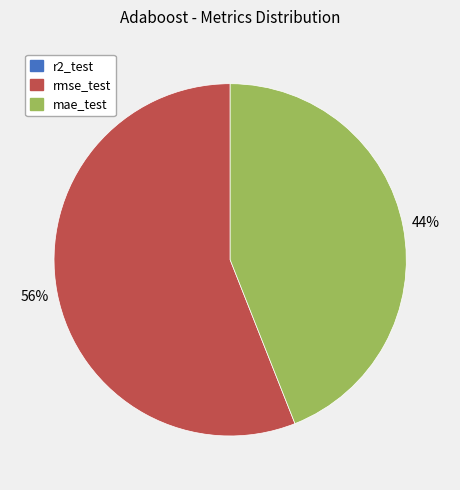

Does rmse_test represent more than half of the total?

Yes